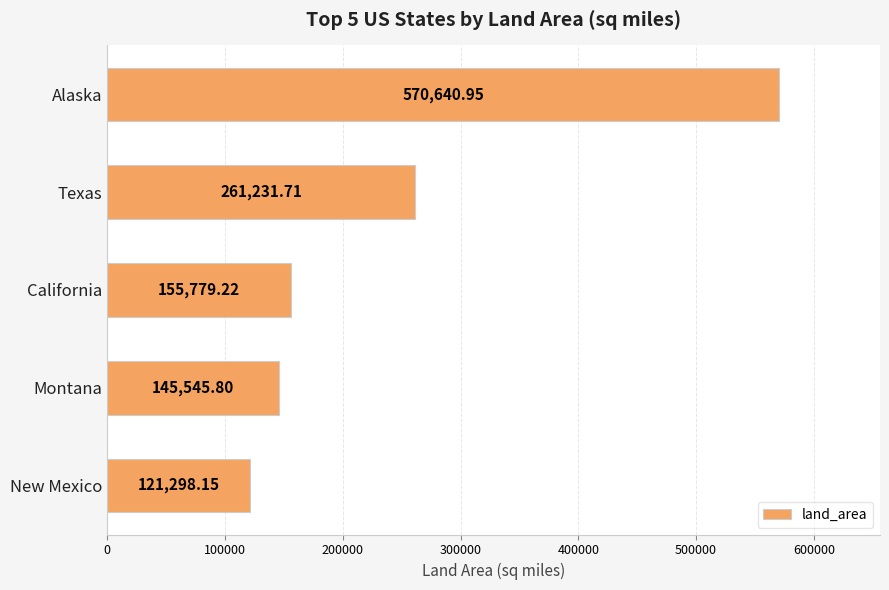

What is the average value?

250899.2